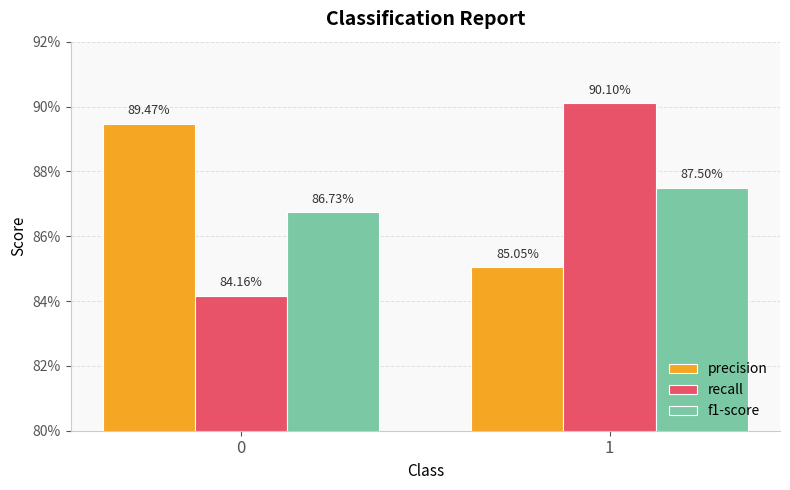

Which series has the largest total across all categories?

precision